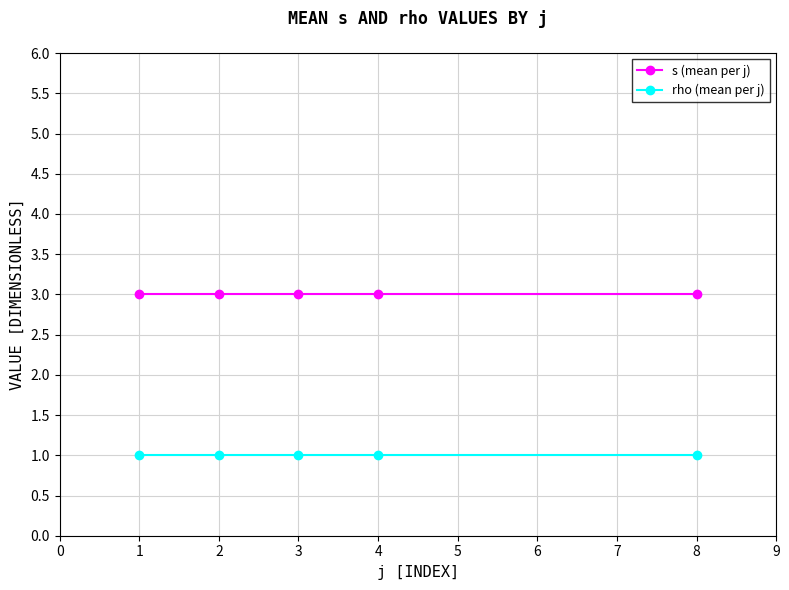

Rank the series by their average value, from lowest to highest.

rho (mean per j), s (mean per j)